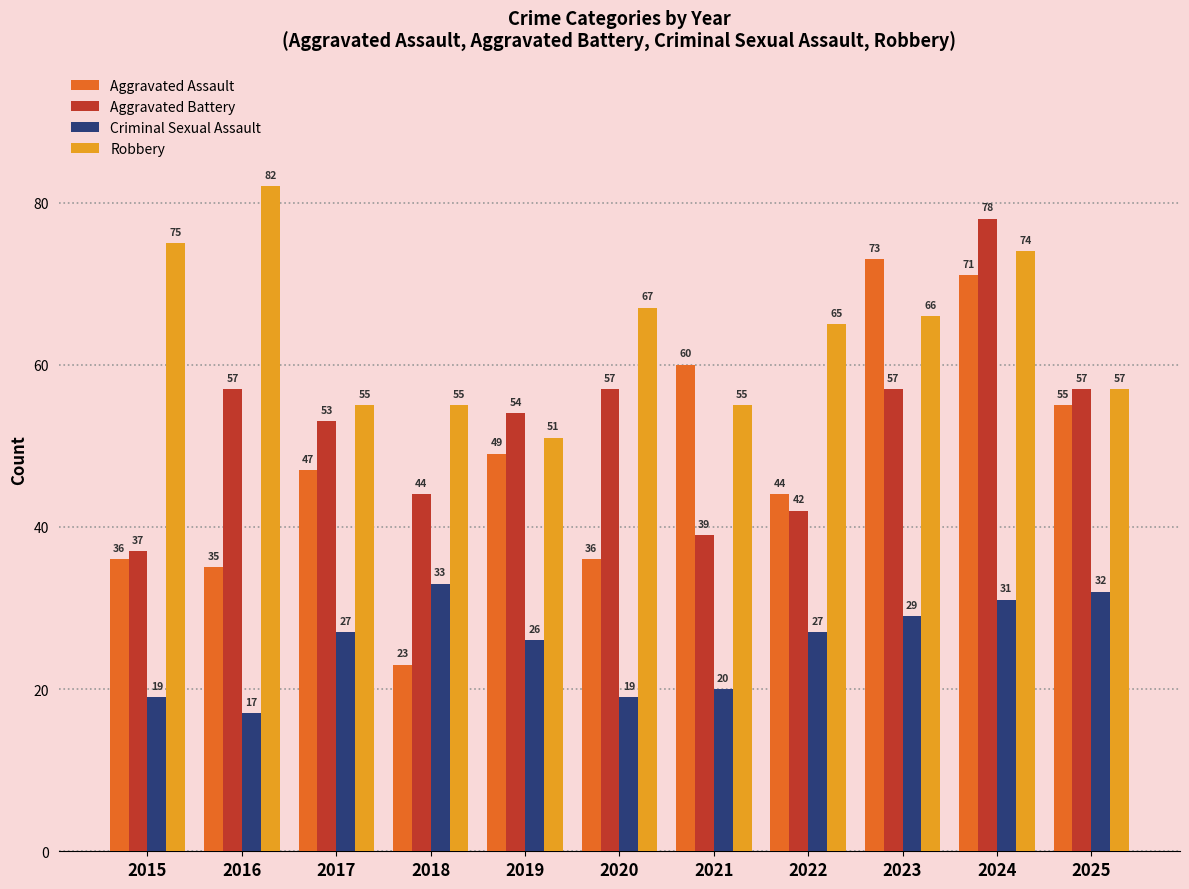

Is the value of Robbery at 2020 greater than the value of Criminal Sexual Assault at 2023?

Yes